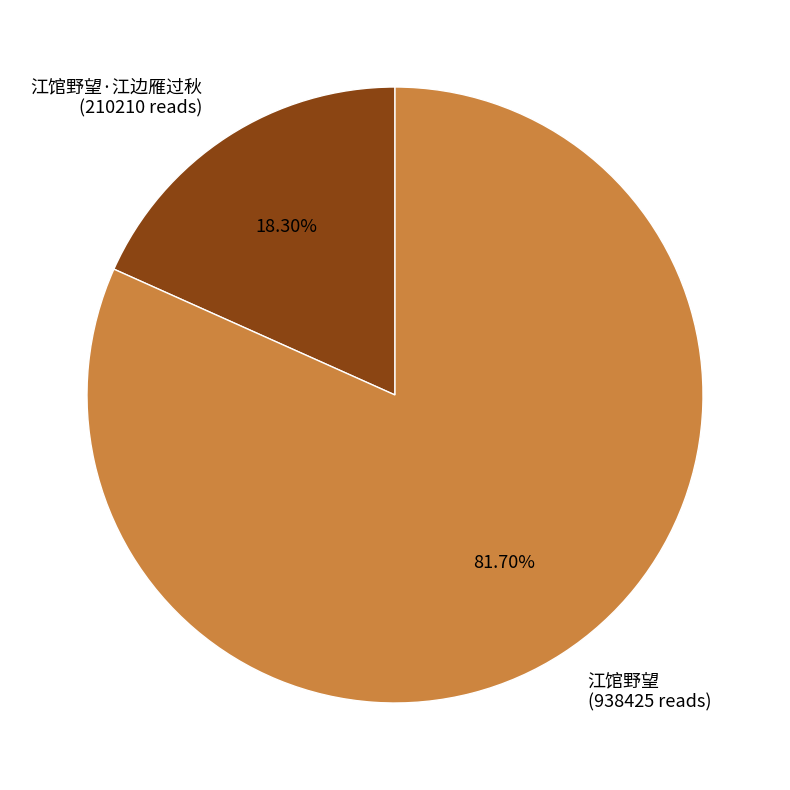

Rank the categories by value from lowest to highest.

江馆野望·江边雁过秋 (210210 reads), 江馆野望 (938425 reads)